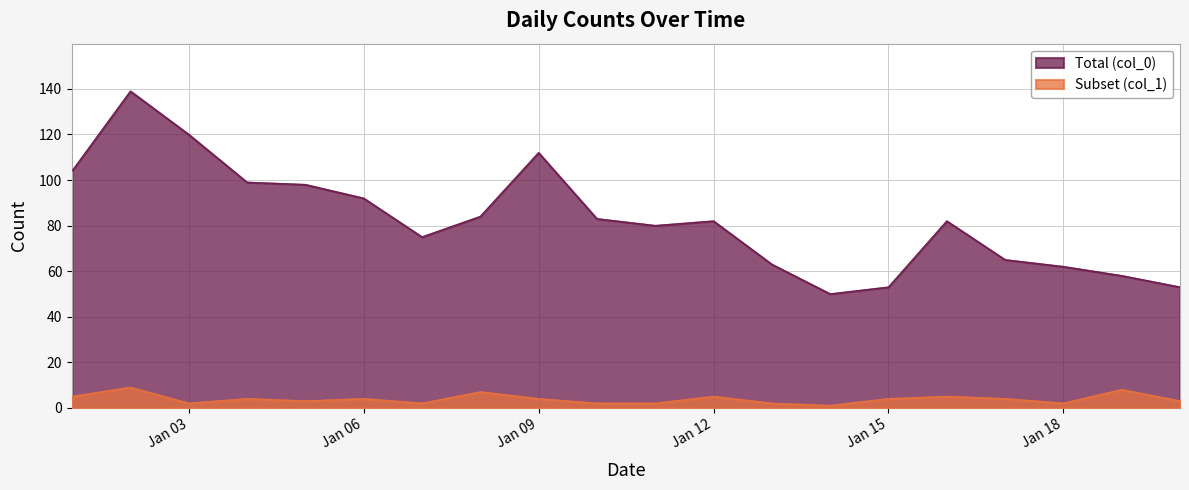

Which series has the largest range (max minus min)?

Total (col_0)